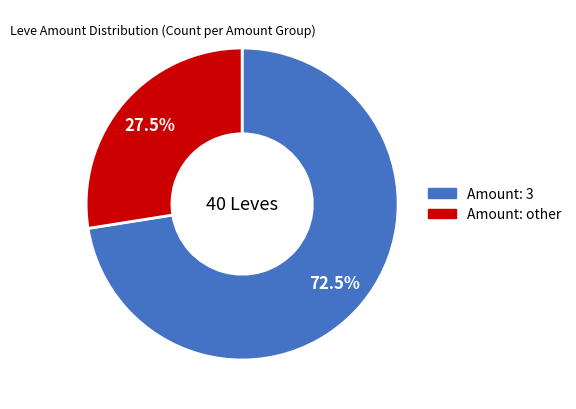

Is there a majority slice in this chart?

Yes